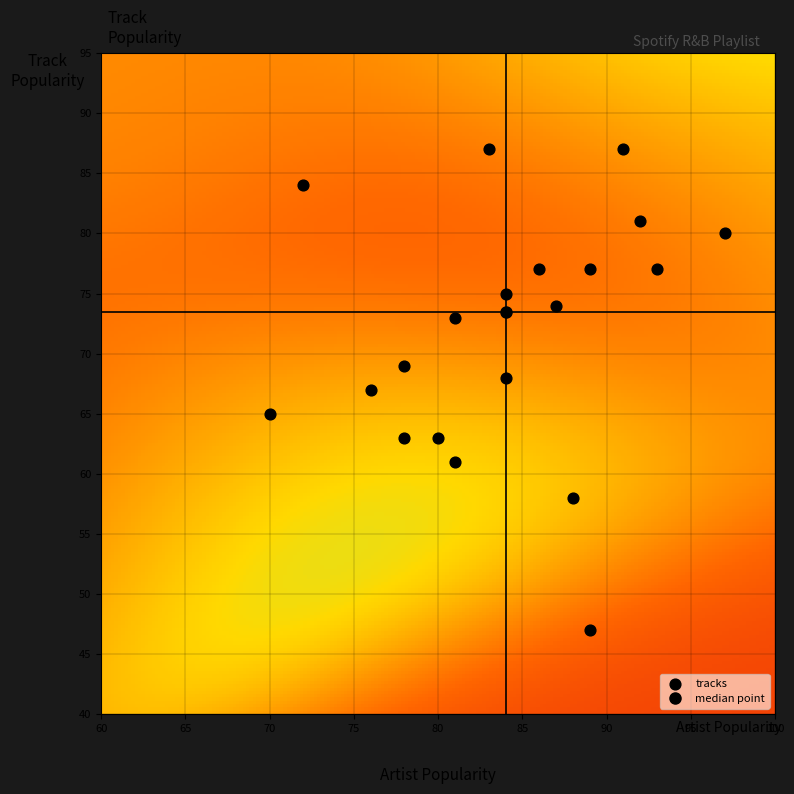

List the coordinates of all points as (Y, X) pairs, reading left to right.

(65, 70)  (84, 72)  (67, 76)  (69, 78)  (63, 78)  (63, 80)  (73, 81)  (61, 81)  (87, 83)  (75, 84)  (68, 84)  (77, 86)  (74, 87)  (58, 88)  (47, 89)  (77, 89)  (87, 91)  (81, 92)  (77, 93)  (80, 97)